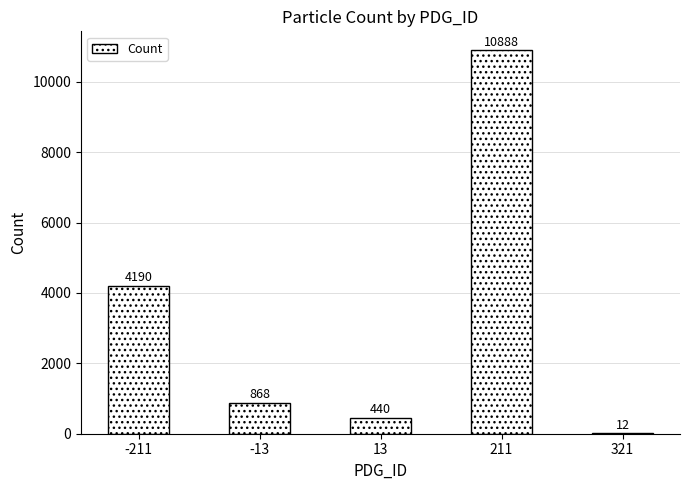

Reading left to right, extract all data points from this chart.

4190	868	440	10888	12